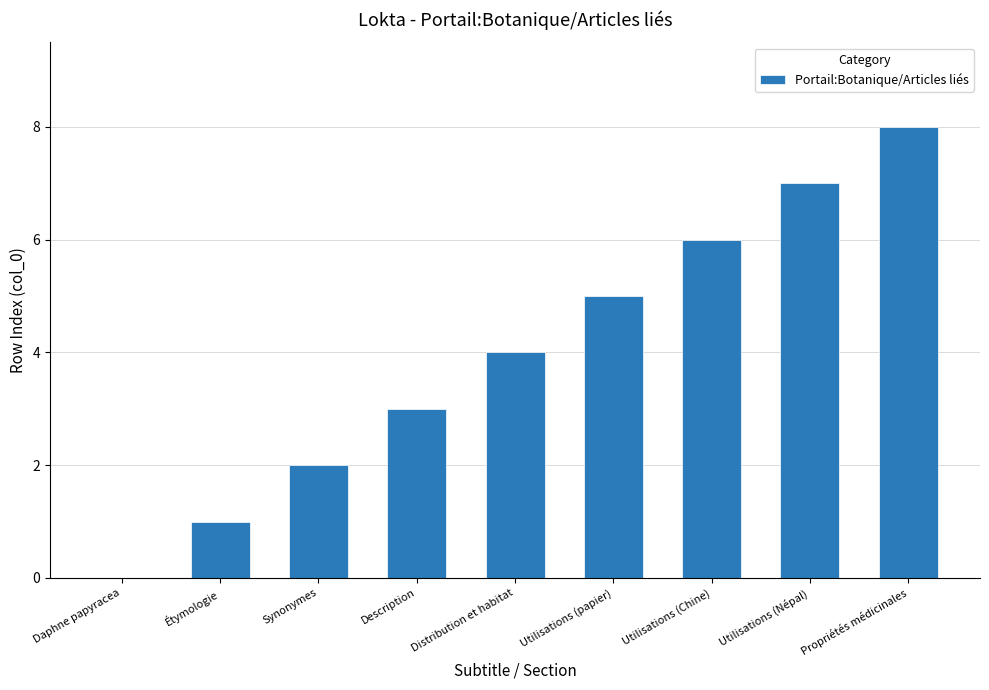

Does the chart contain stacked bars?

No